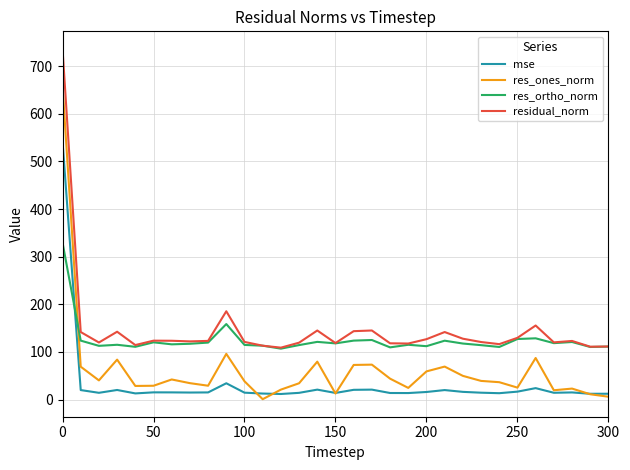

What is the highest value of the res_ones_norm series?

658.1